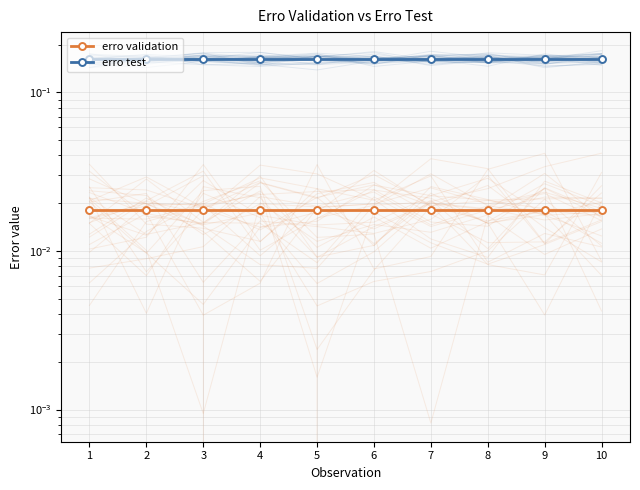

List the labels in order of erro test value, largest first.

1, 2, 3, 4, 5, 6, 7, 8, 9, 10